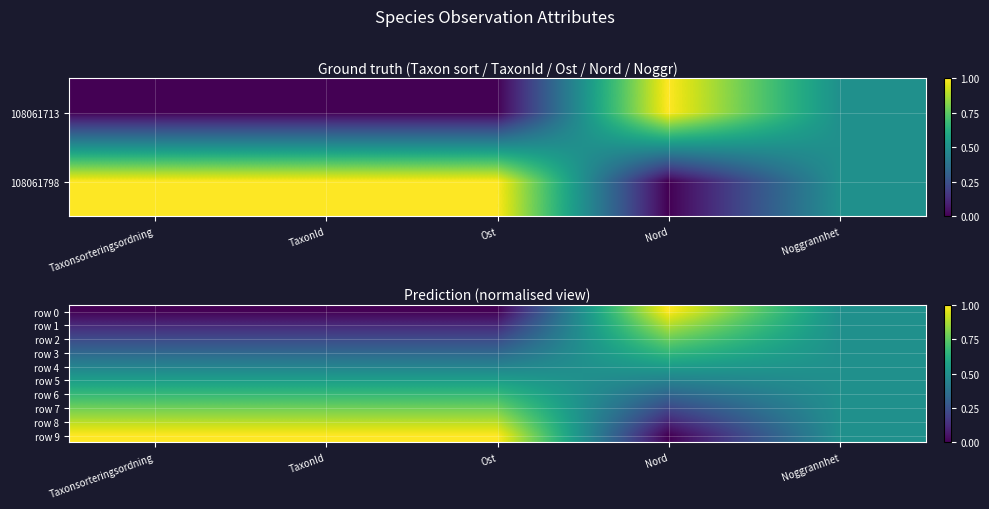

Between TaxonId and Noggrannhet, which is larger?

Noggrannhet